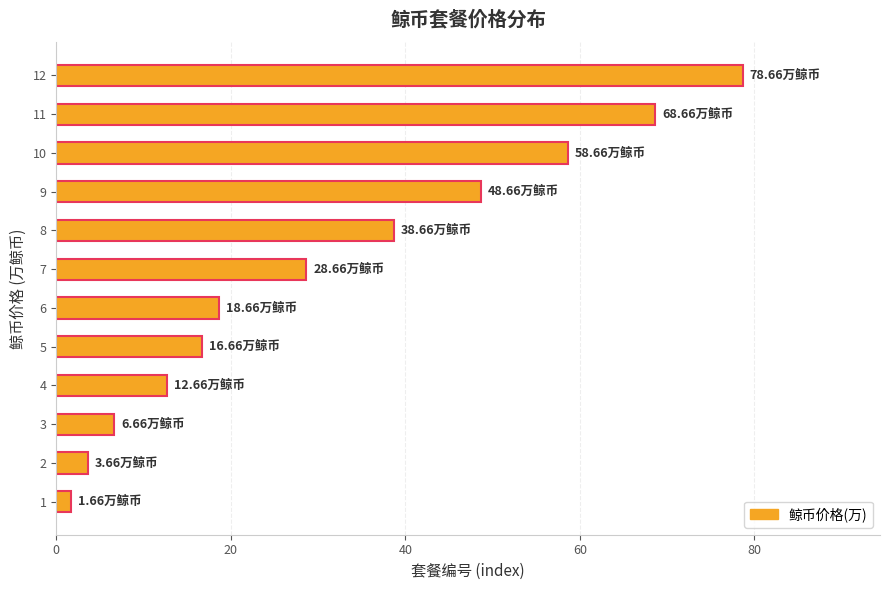

What is the difference between the second highest and second lowest values?

65.0